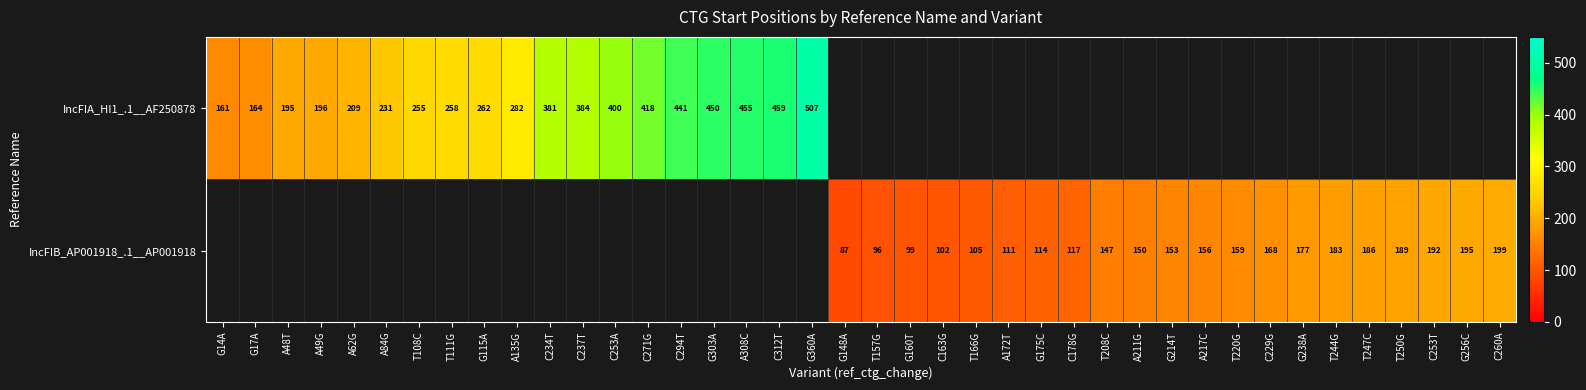

Which category has the lowest value across all series?

G148A